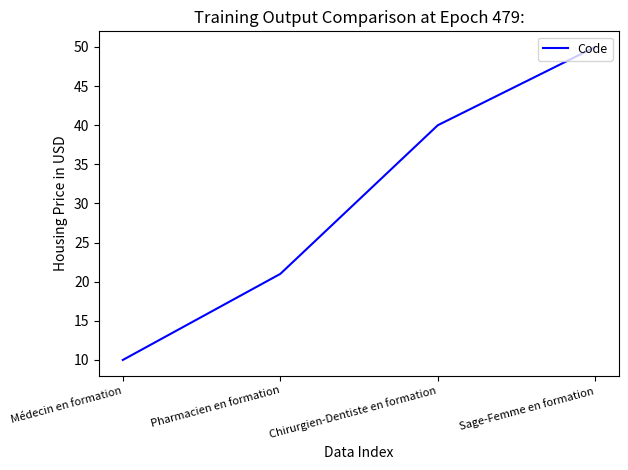

Reading left to right, list all the values displayed in this chart.

Médecin en formation=10	Pharmacien en formation=21	Chirurgien-Dentiste en formation=40	Sage-Femme en formation=50